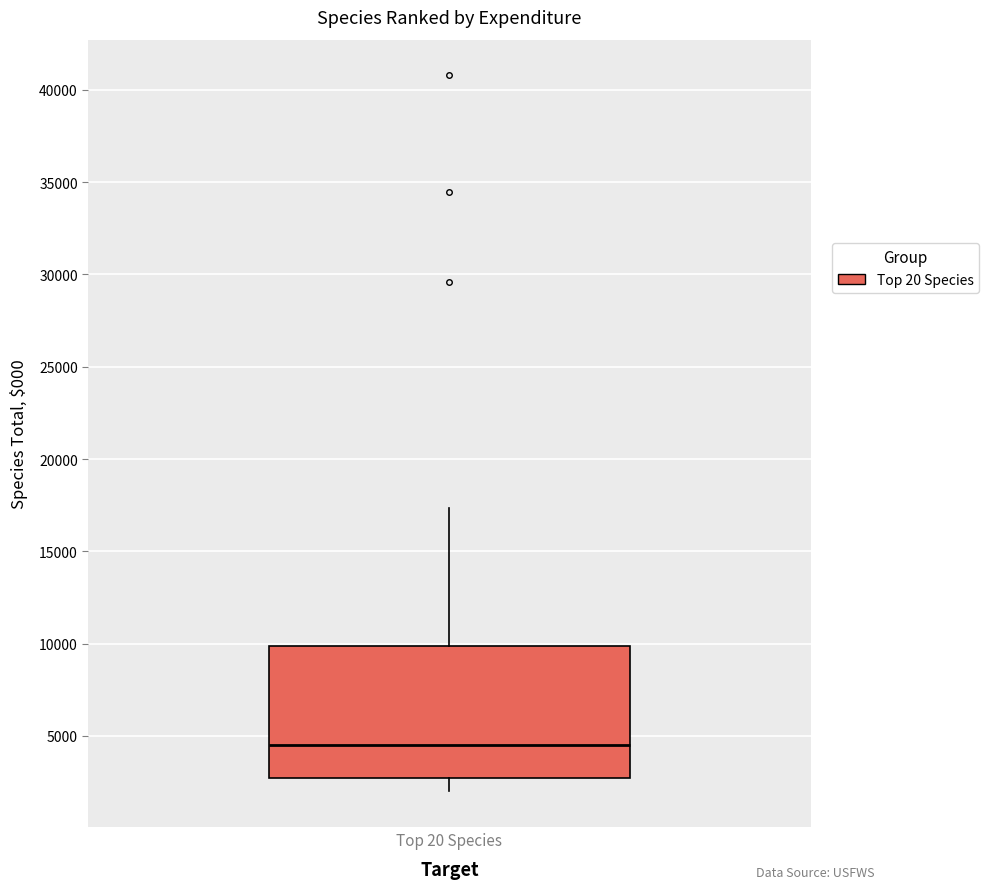

Transcribe this box plot: give where the median line is, the range the box spans, and where the two whiskers end, as read against the y-axis. The values are not printed on the chart, so give them approximately, as read against the axis.

median 4500, box 2500 to 10000, whiskers 2000 to 17500